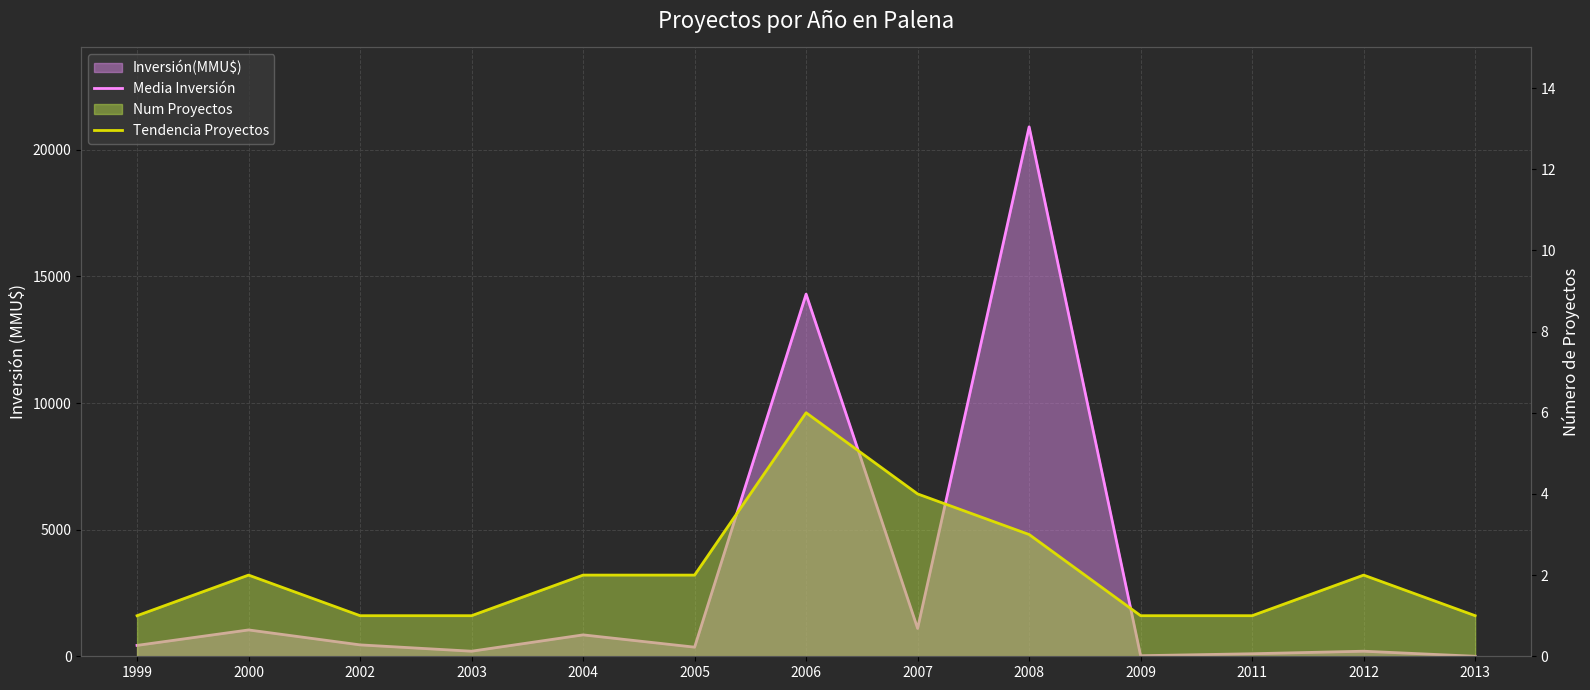

What is the difference between the highest and lowest values at 2002?

449